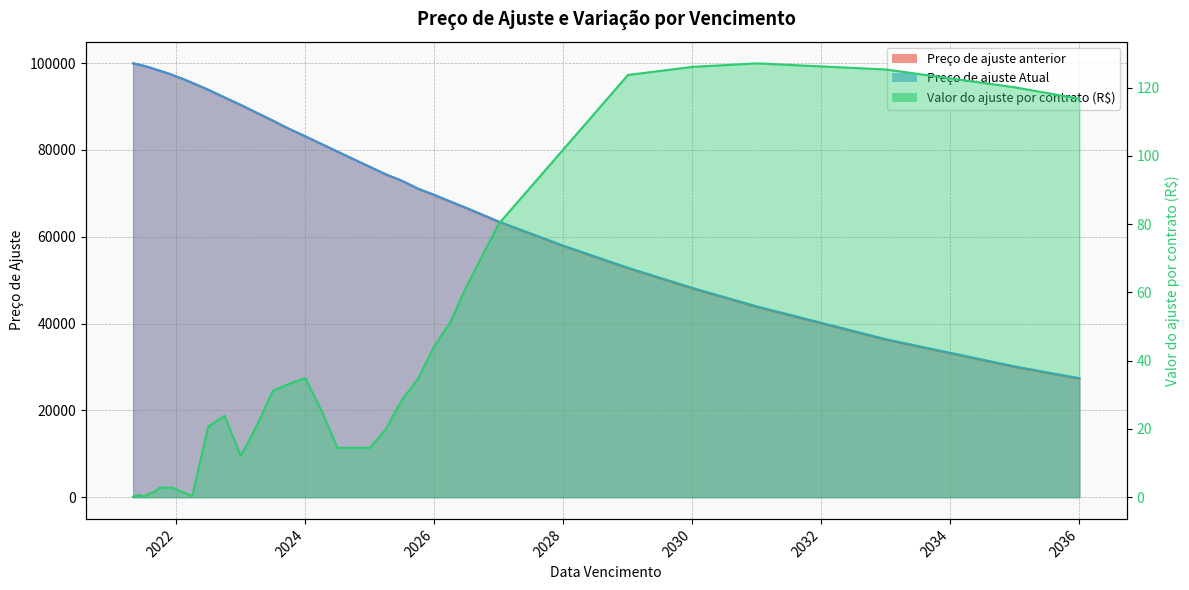

The value of Preço de ajuste Atual at 2035-01-01 is 30118.1. True or false?

True